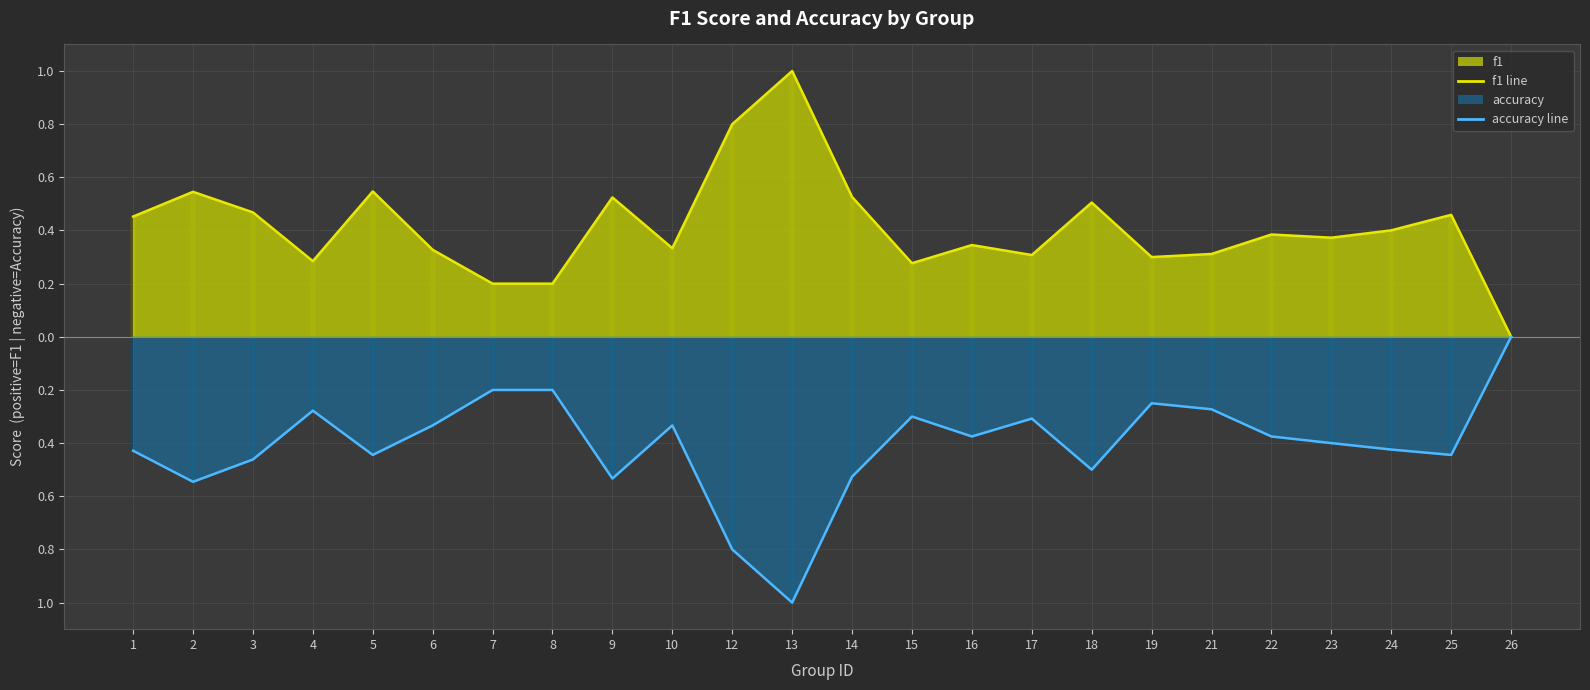

What is the sum of all accuracy values?

-9.7